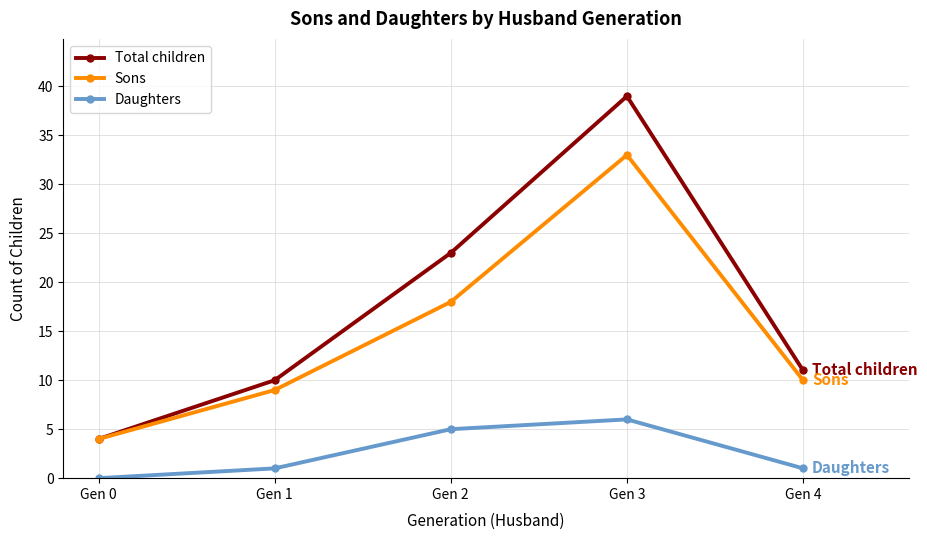

Does the chart have visible grid lines?

Yes